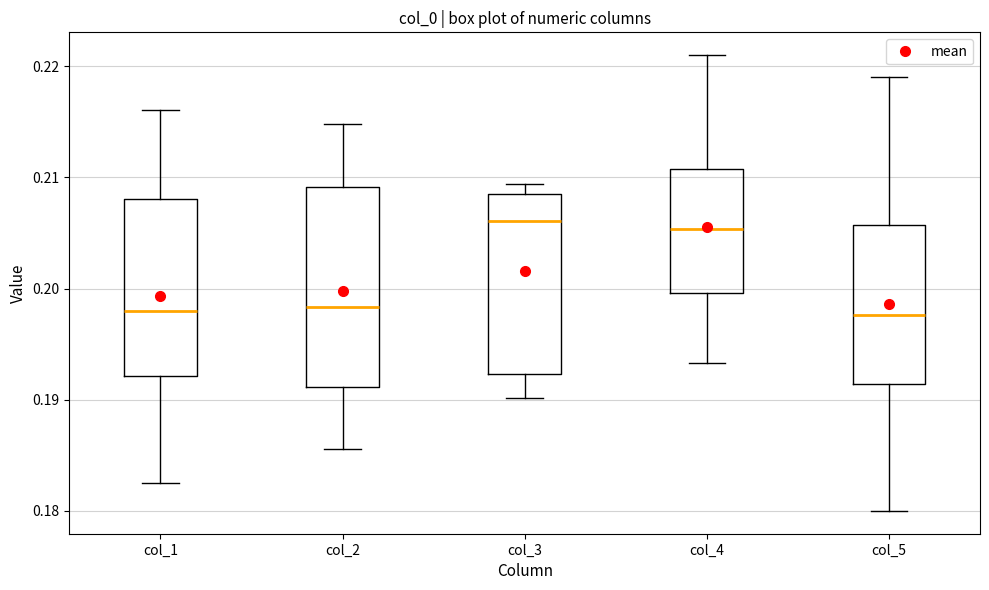

Comparing the boxes themselves (not the whiskers), which one is the tallest?

col_2